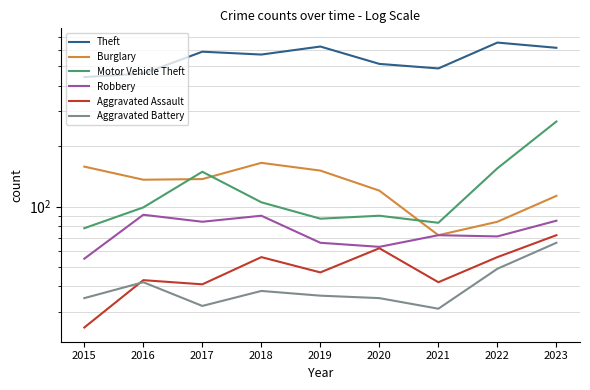

Read the Robbery value at 2022.

71